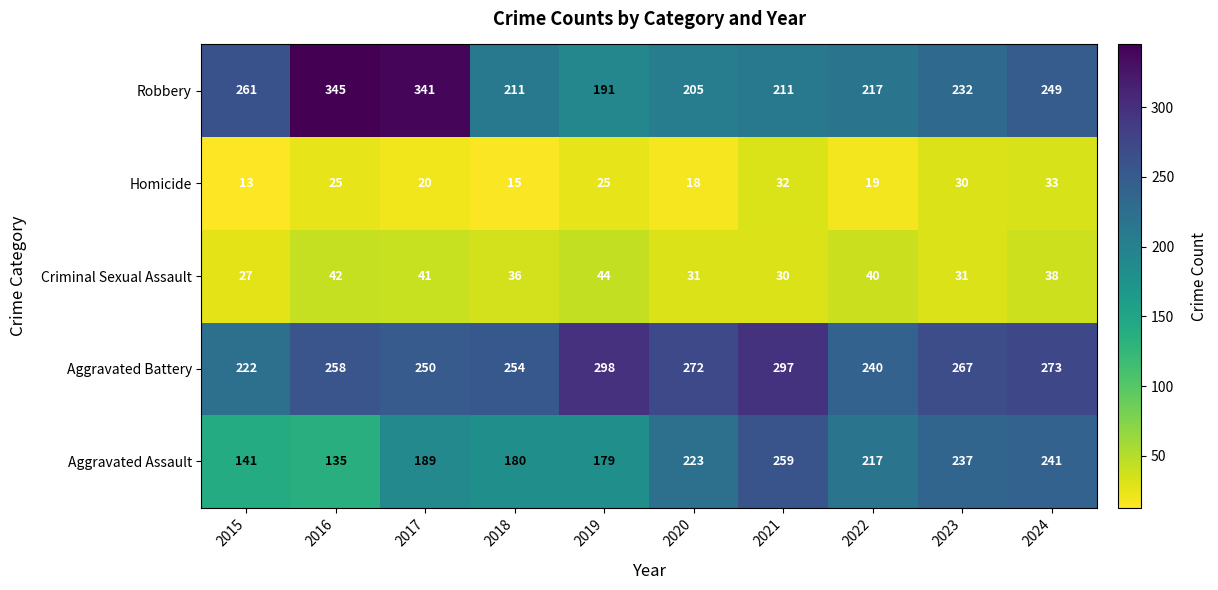

What is the spread (max minus min) of values at 2015?

248